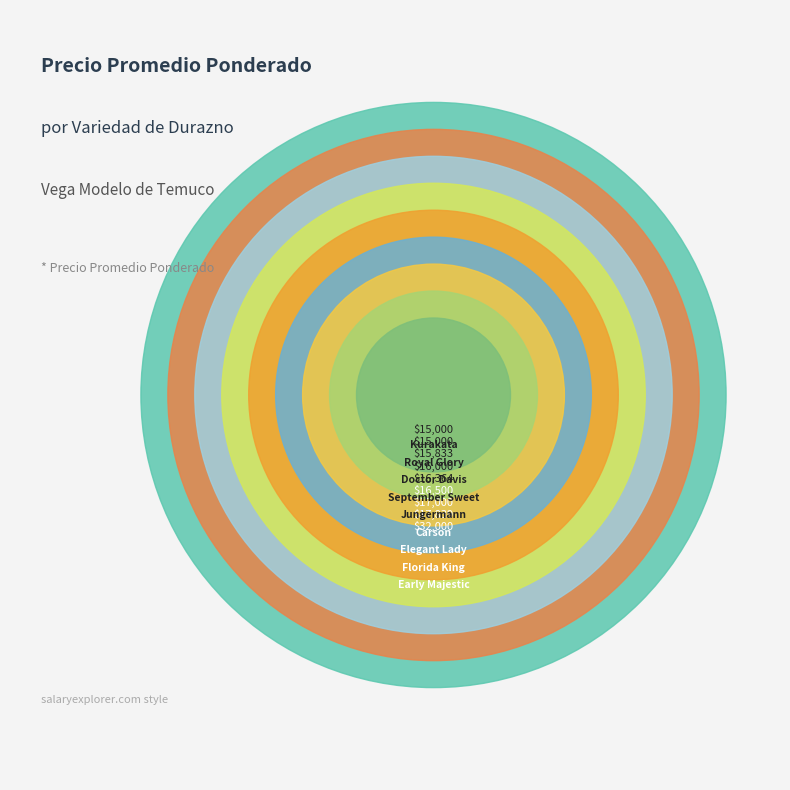

Combined, what portion of the pie is Jungermann and Carson?

3.3%